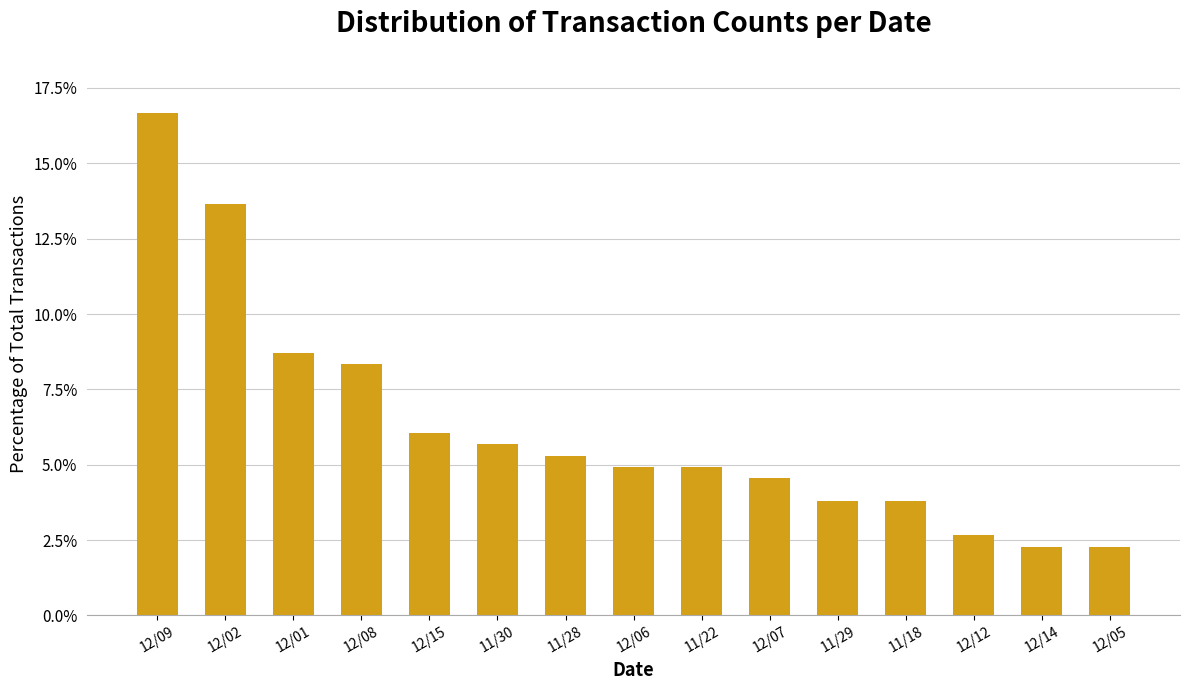

What position from the right is 12/05?

1